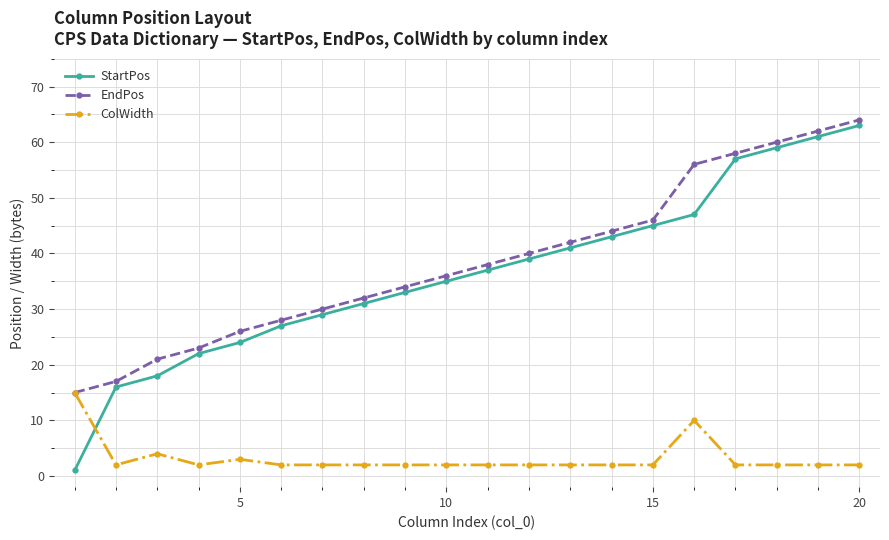

True or false: StartPos has more than 2 interior local peaks.

False